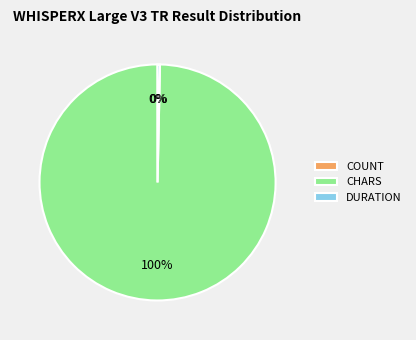

Which category has the biggest portion of the pie?

CHARS